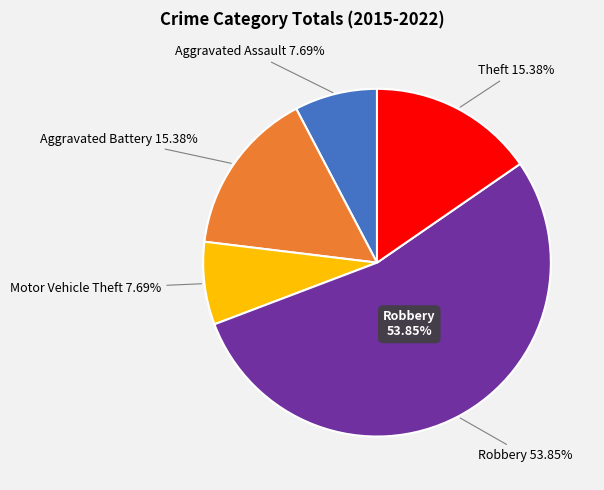

What is the majority slice?

Robbery